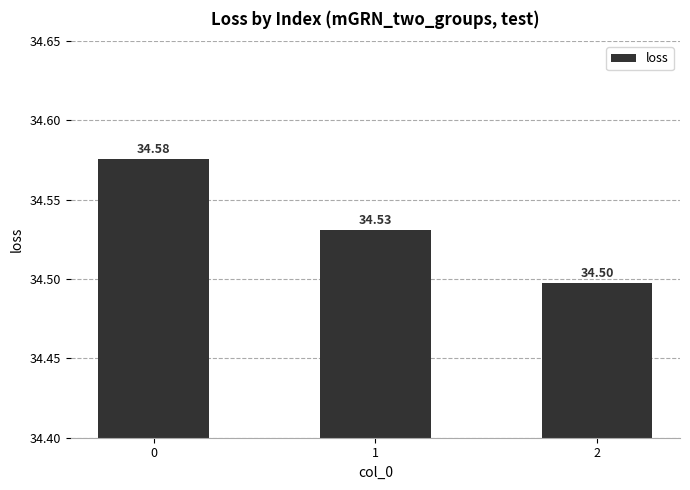

What is the smallest value displayed?

34.5